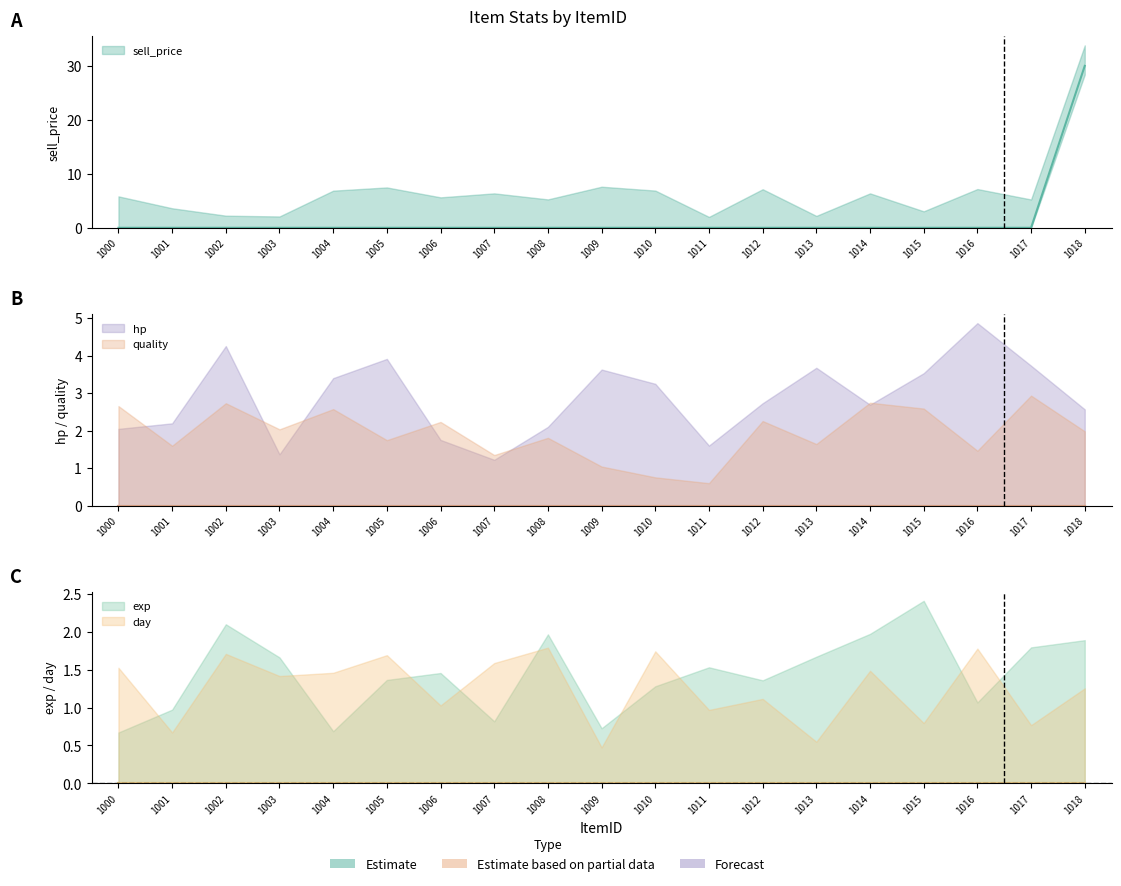

At how many categories does at least one series exceed 12?

1